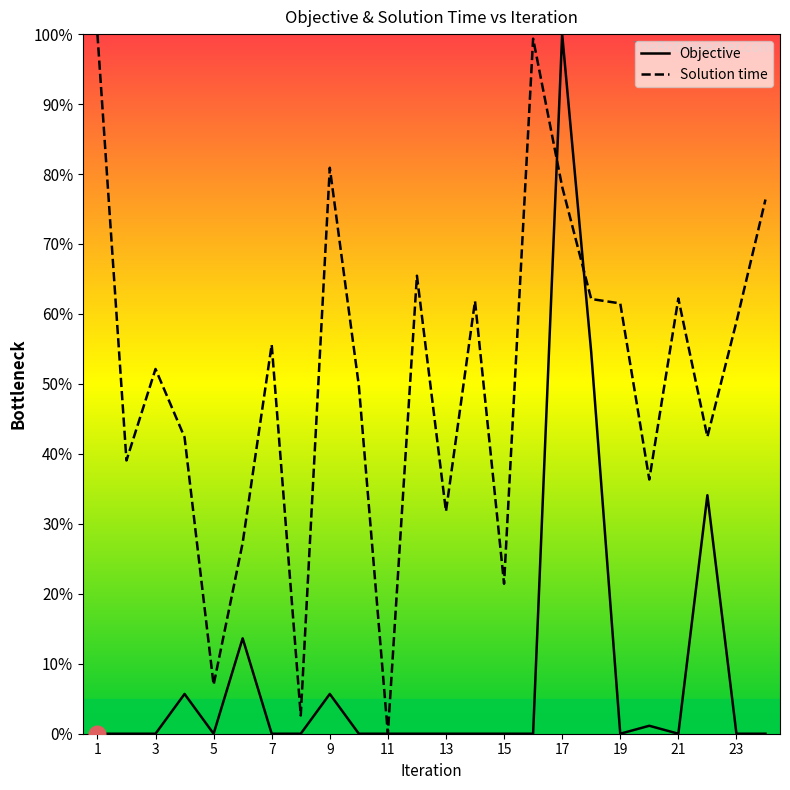

How many series are shown in this chart?

2